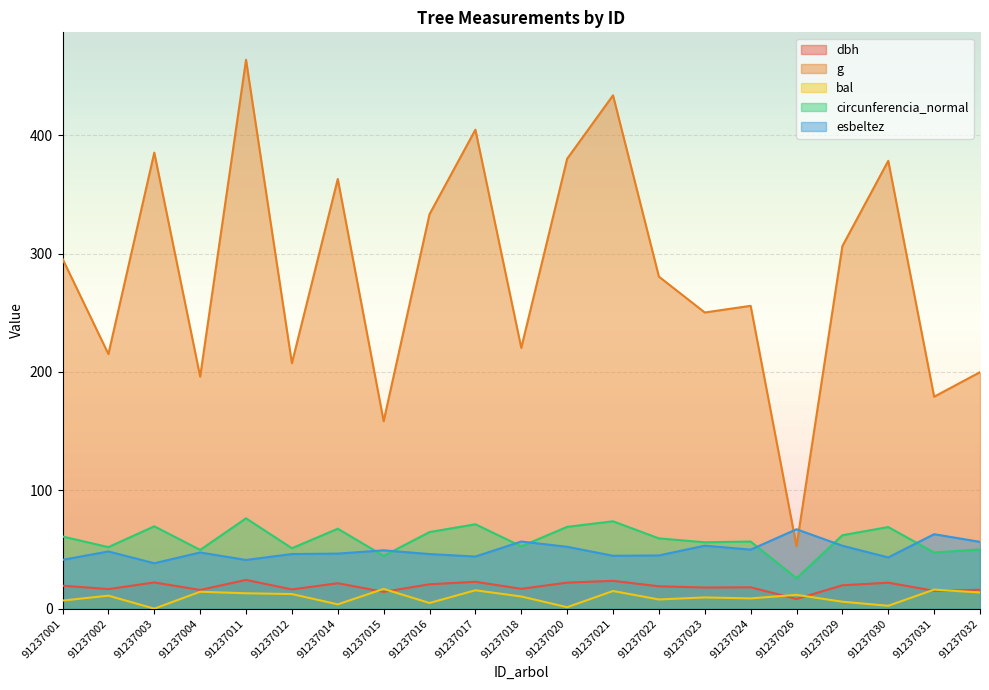

True or false: circunferencia_normal and dbh cross at least once.

False